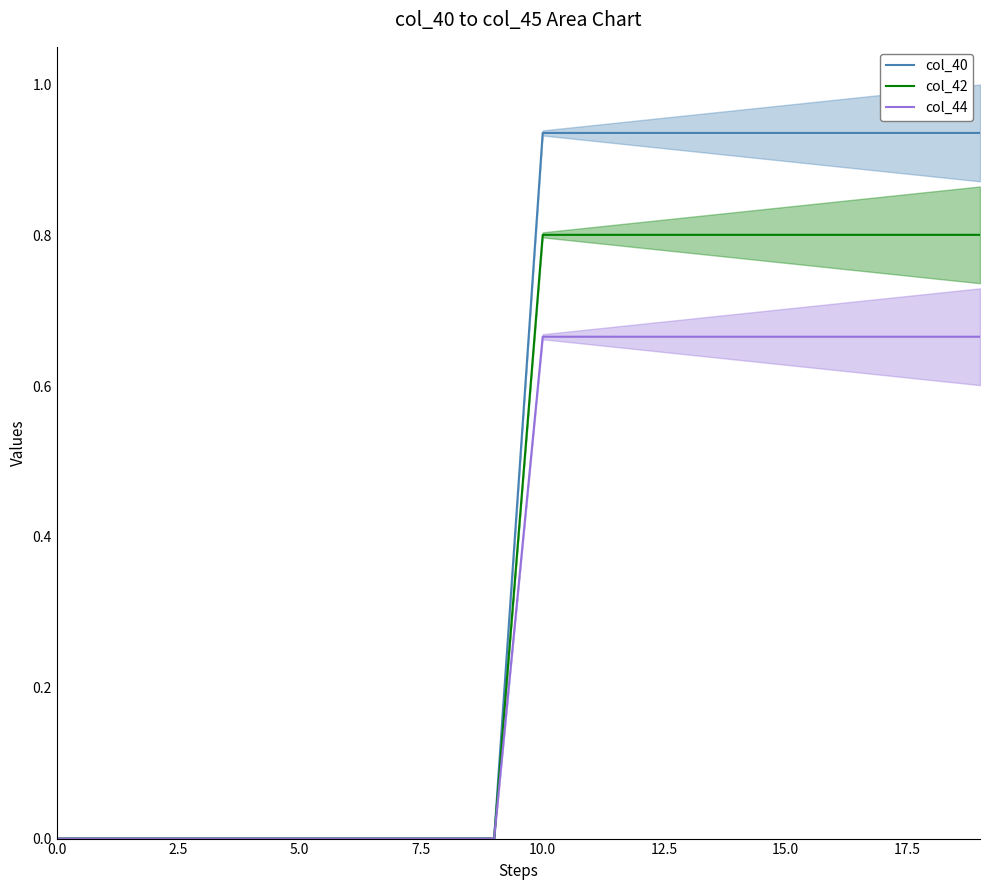

What is the average value of the col_40 series?

0.5